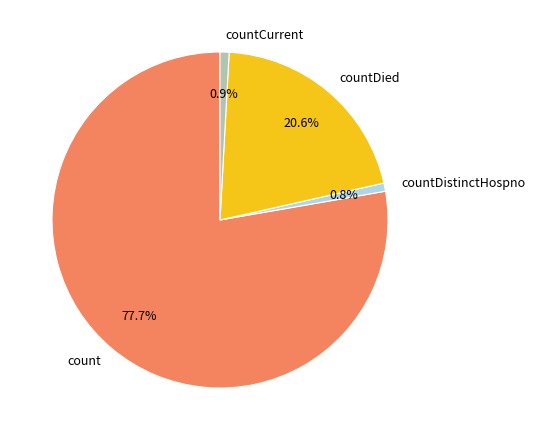

To the nearest percent, what percentage of the pie is countCurrent?

1%